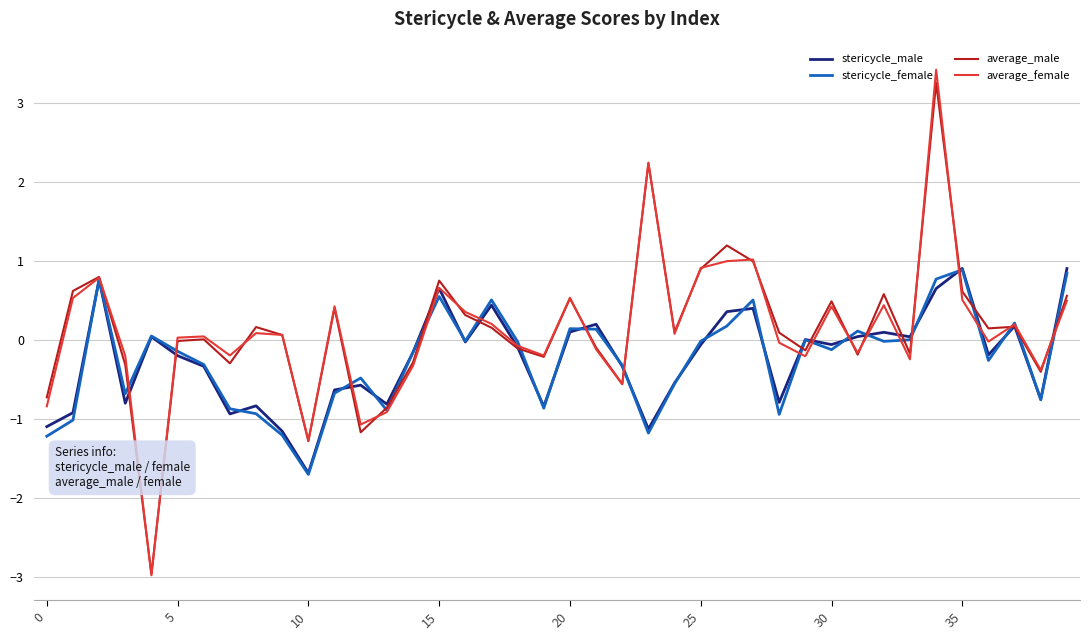

What is the maximum value for average_female?

3.4